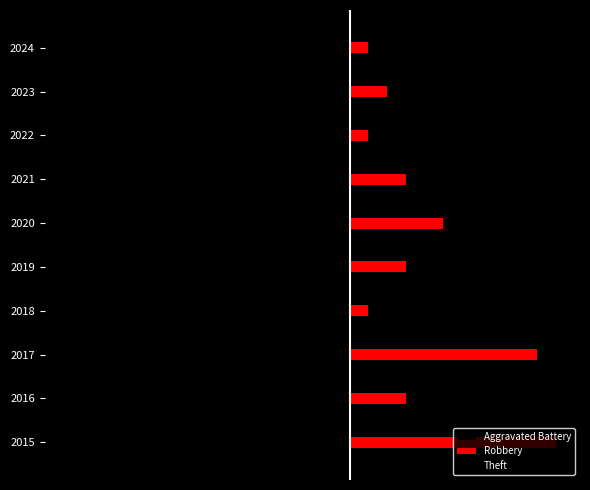

How many bars are there in each group?

3